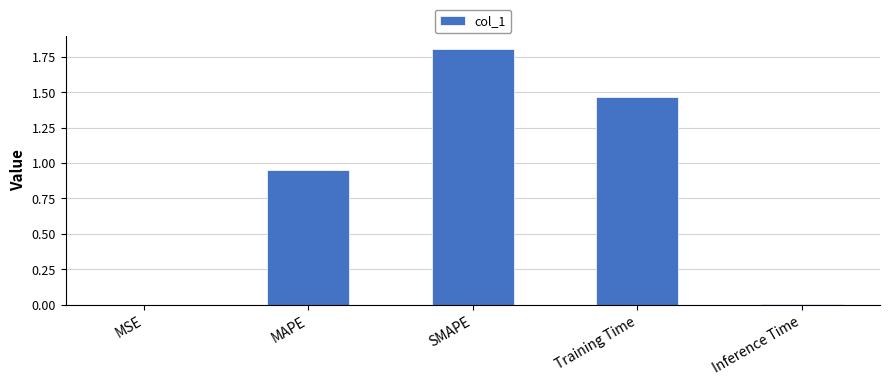

What is the maximum value shown in the chart?

1.8